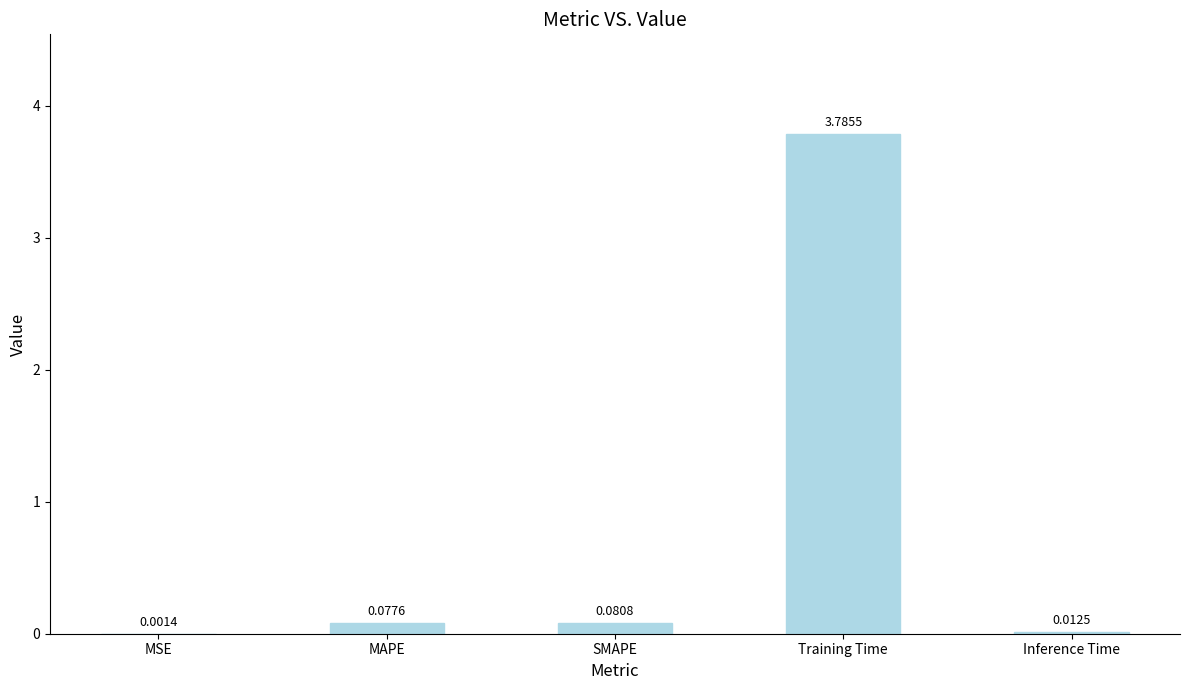

What is the average value?

0.8